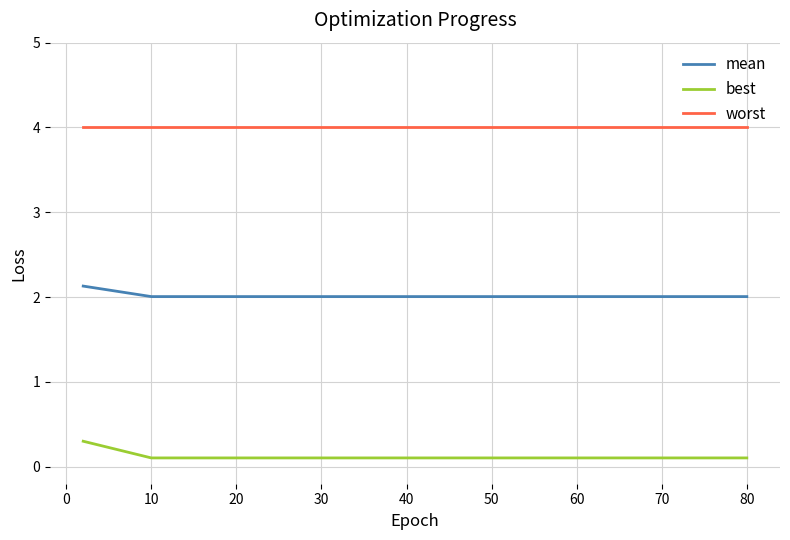

True or false: worst and best cross at least once.

False